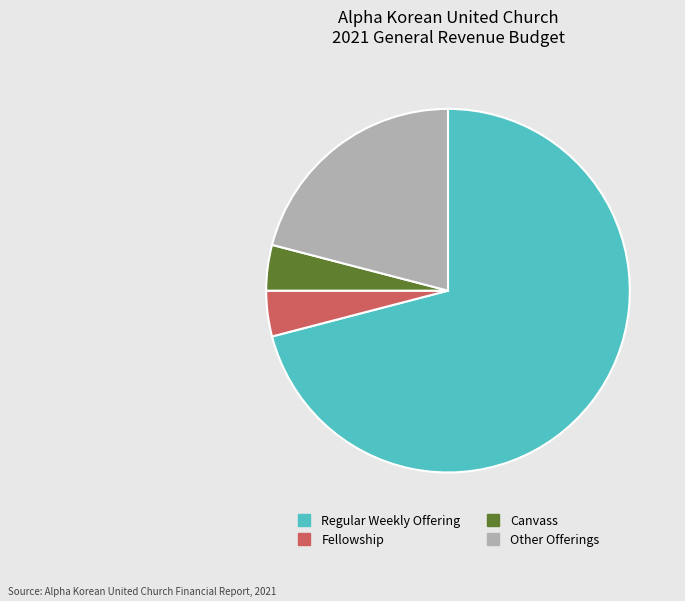

Is there a majority slice in this chart?

Yes